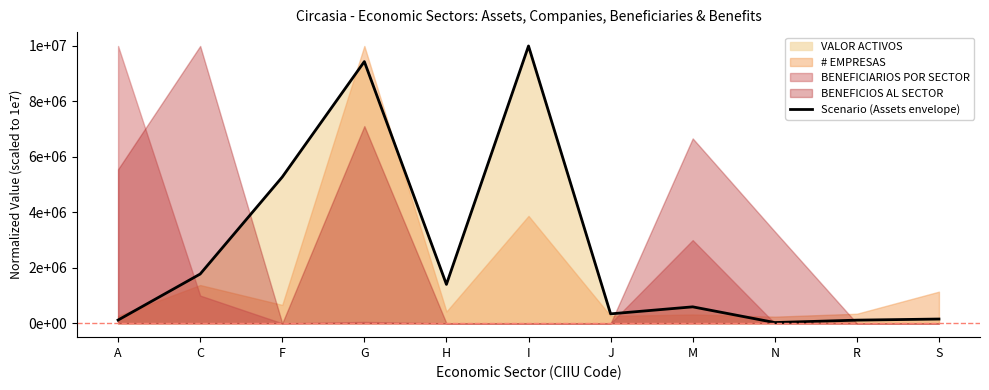

Reading left to right, extract all data points from this chart.

116630.0	1776017.2	5274698.2	9437366.7	1403260.5	10000000.0	340571.4	593318.5	27308.5	113669.6	153539.5